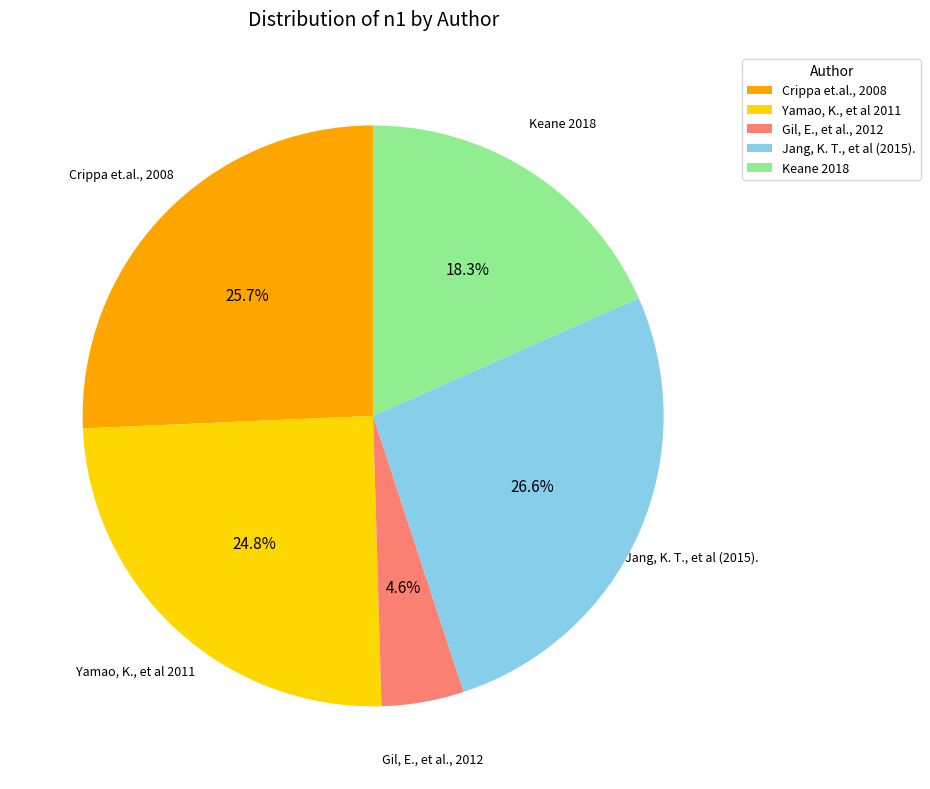

To the nearest percent, what is the average slice percentage?

20%